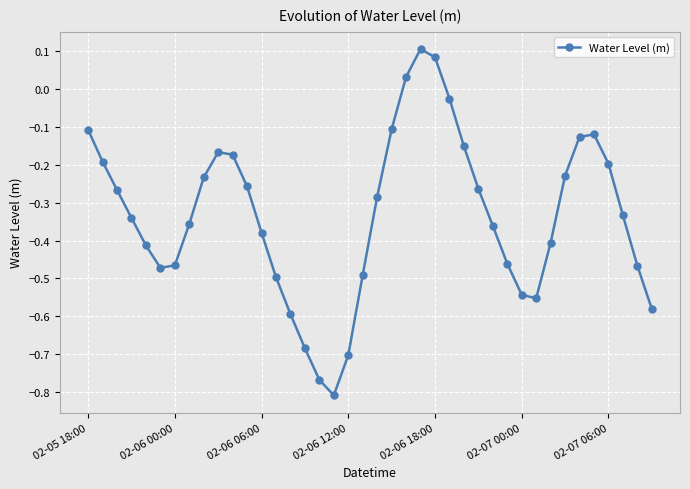

What is the sum of all values?

-13.3